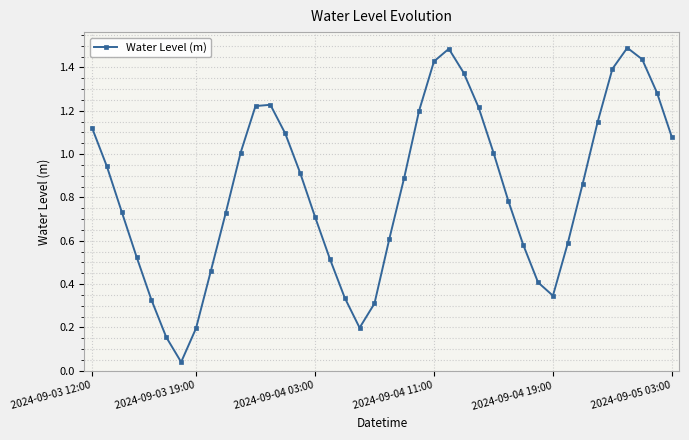

What is the difference between the maximum and minimum values?

1.5